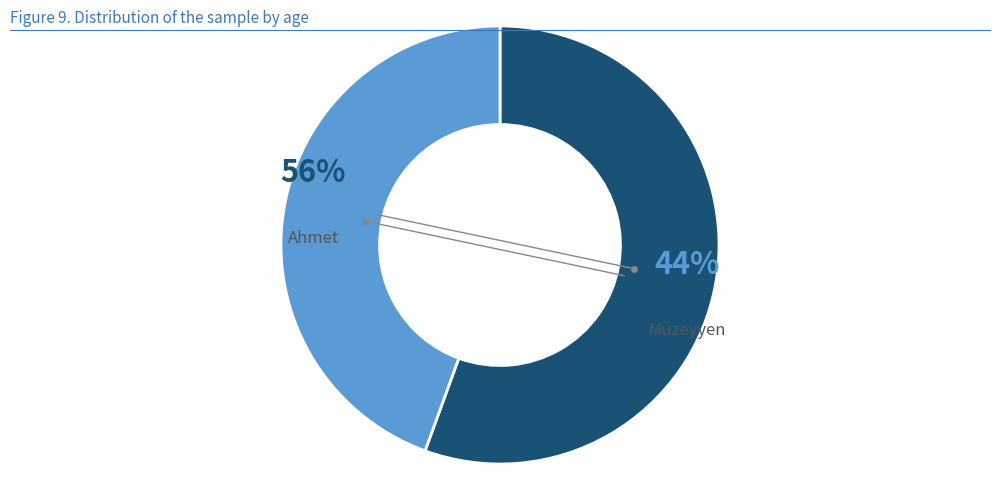

Which has a higher value, Müzeyyen or Ahmet?

Ahmet